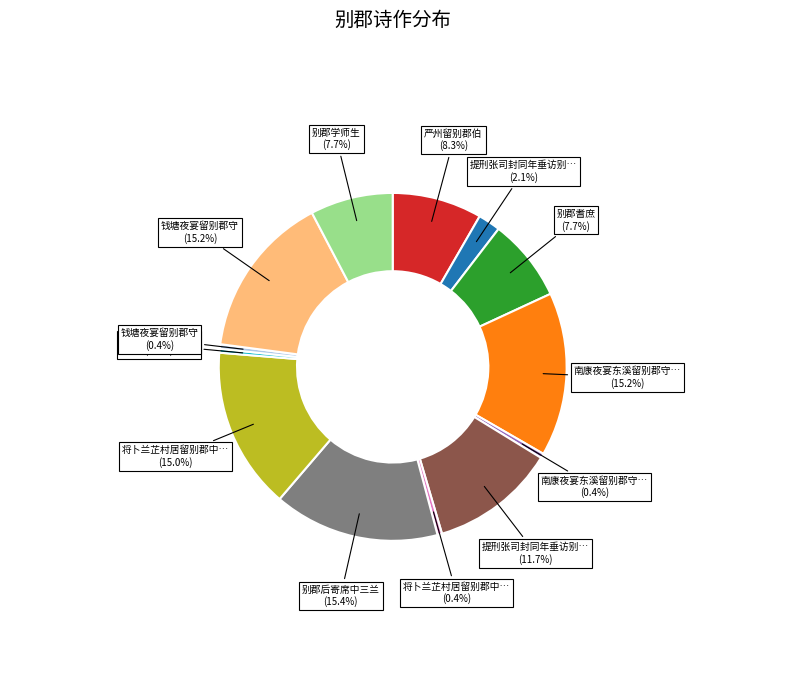

Is there a majority slice in this chart?

No